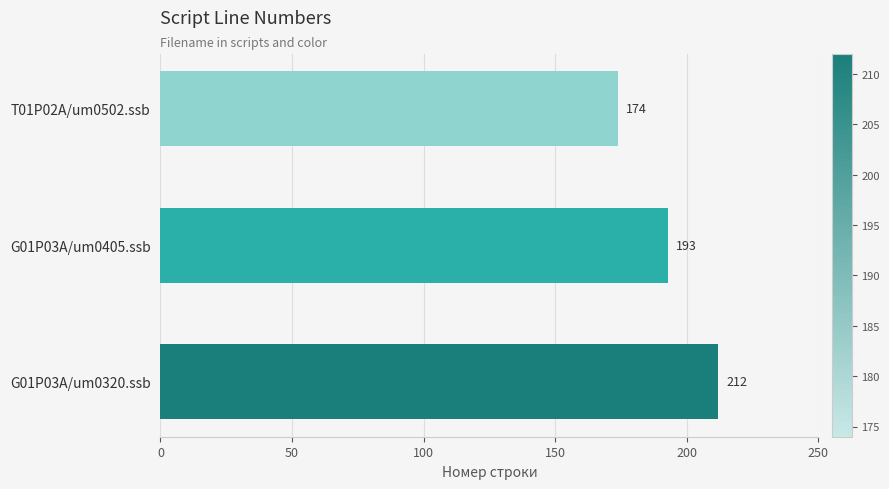

Is it true that the value at G01P03A/um0320.ssb is 65?

False